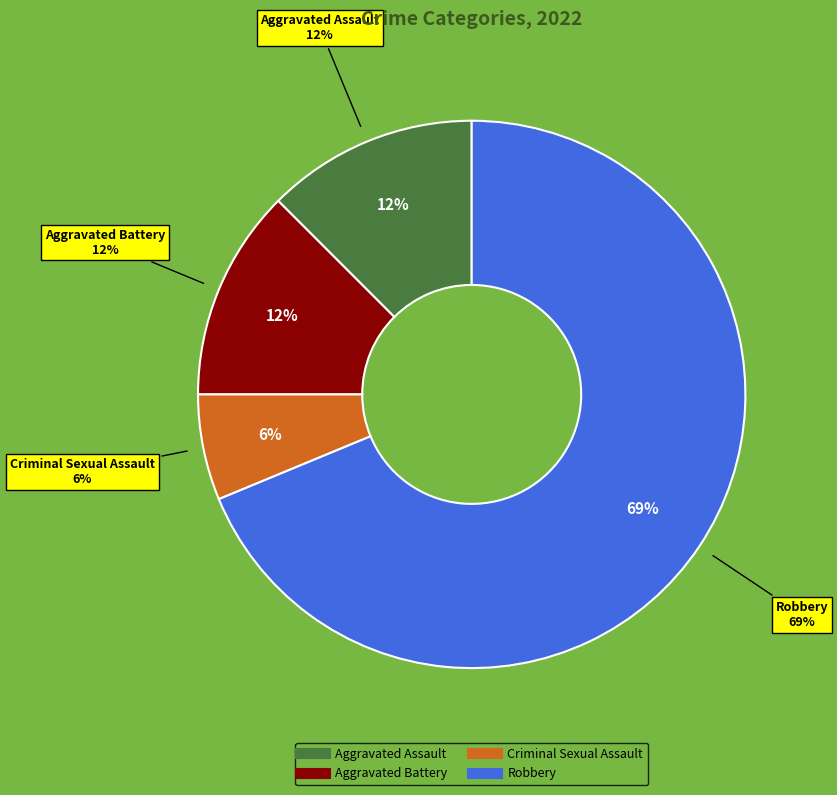

Rank the categories by value from lowest to highest.

Criminal Sexual Assault, Aggravated Assault, Aggravated Battery, Robbery